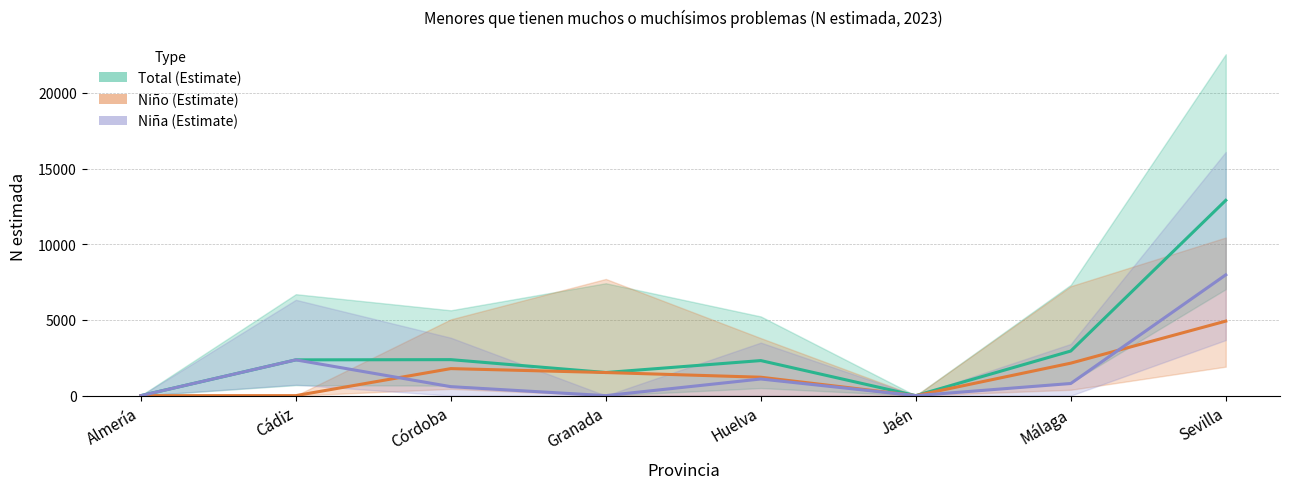

Count the number of categories in the chart.

8